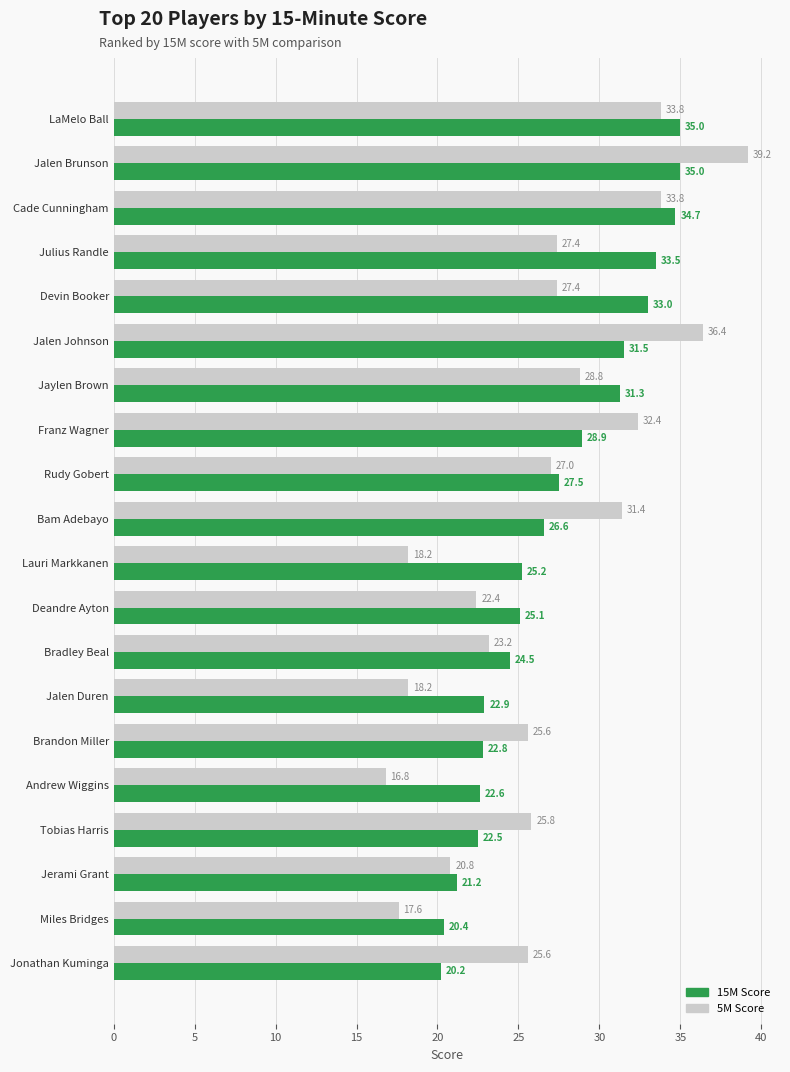

At which category is the sum across all series the highest?

Jalen Brunson